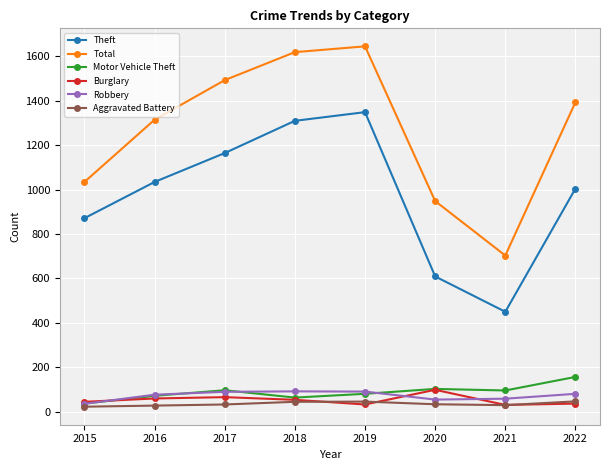

True or false: Motor Vehicle Theft has a value of 96 at 2021.

True